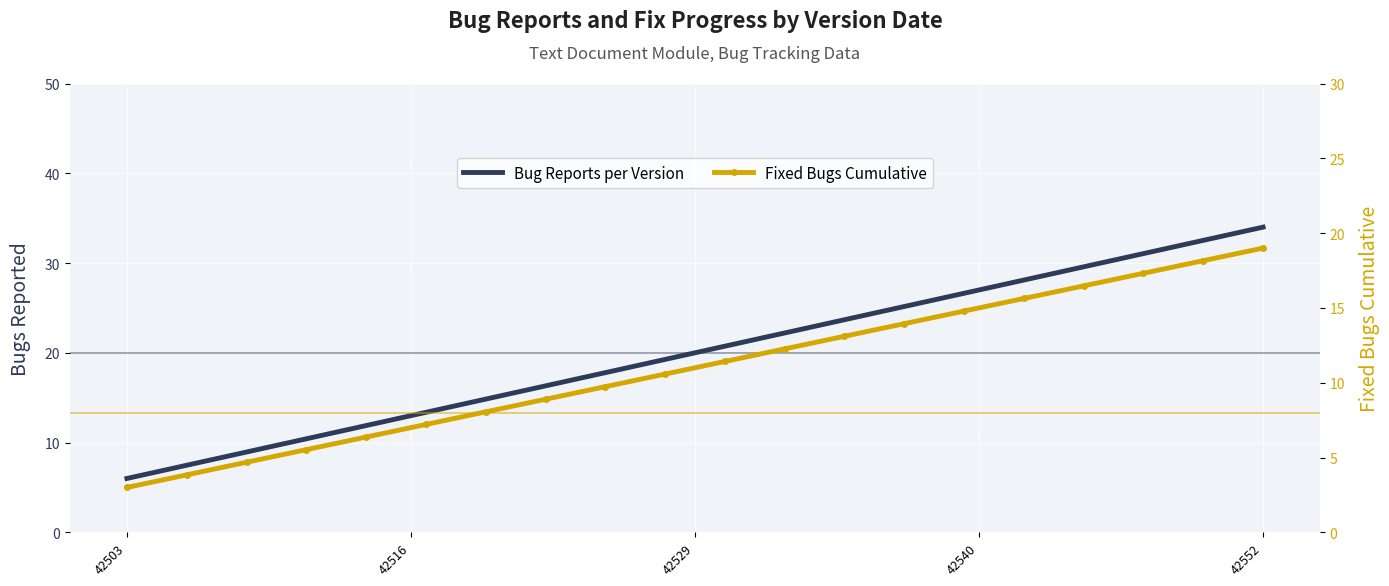

True or false: Fixed Bugs Cumulative and Bug Reports per Version intersect in this chart.

False